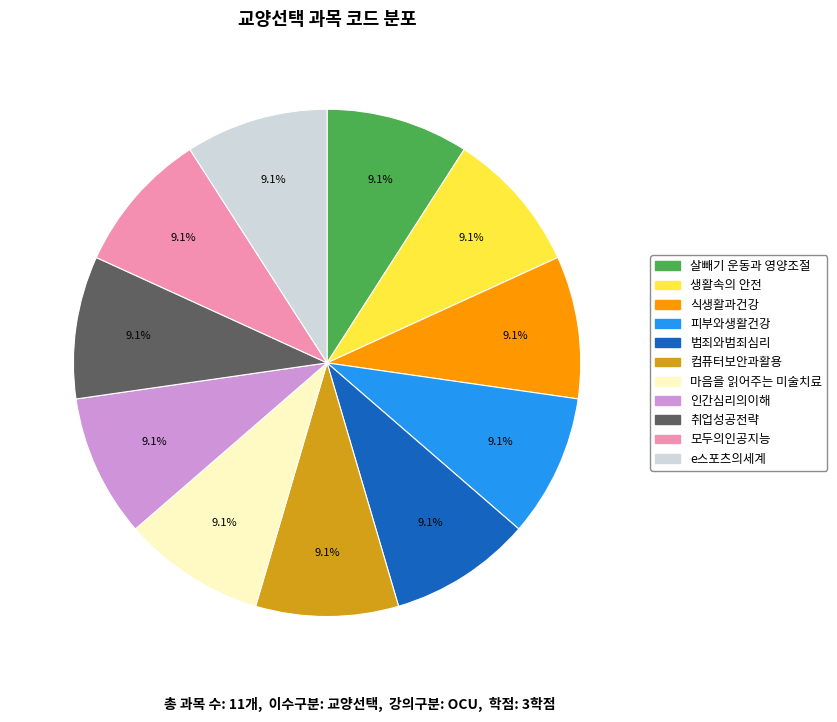

How many slices are in this pie chart?

11